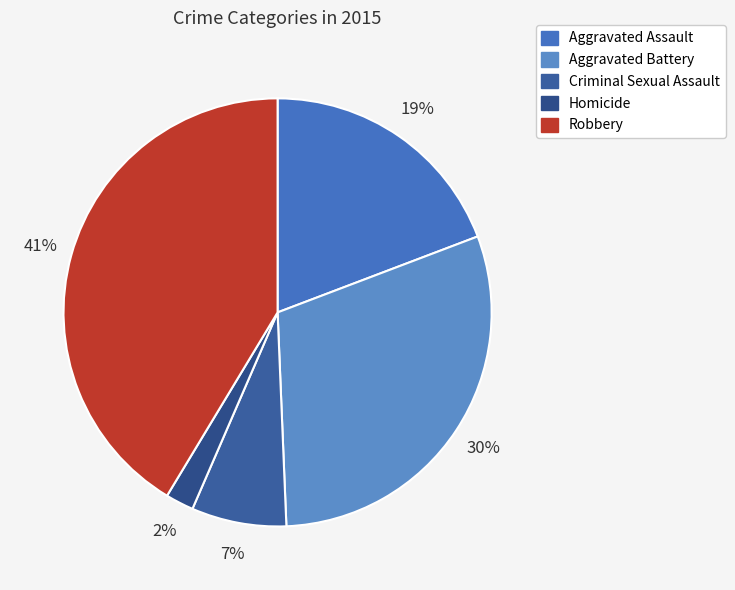

Count the number of slices in the pie.

5